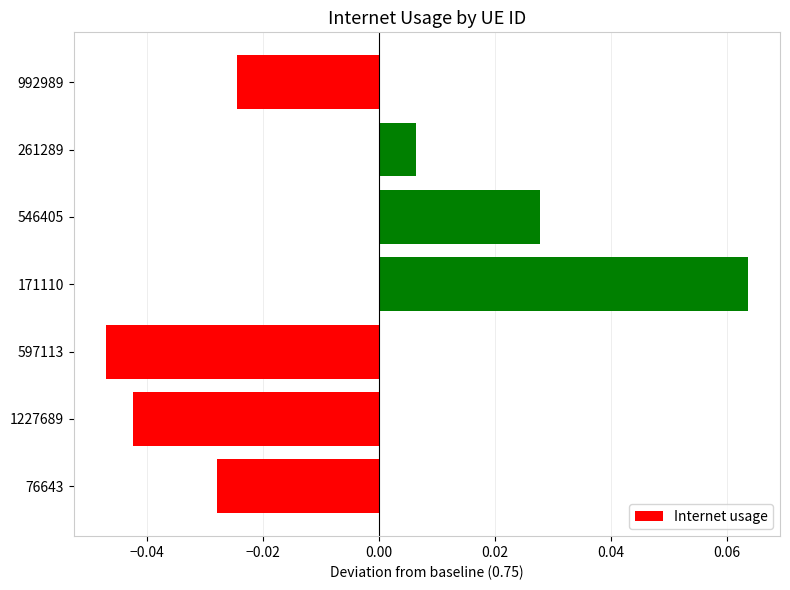

At which label is the value closest to 0?

261289